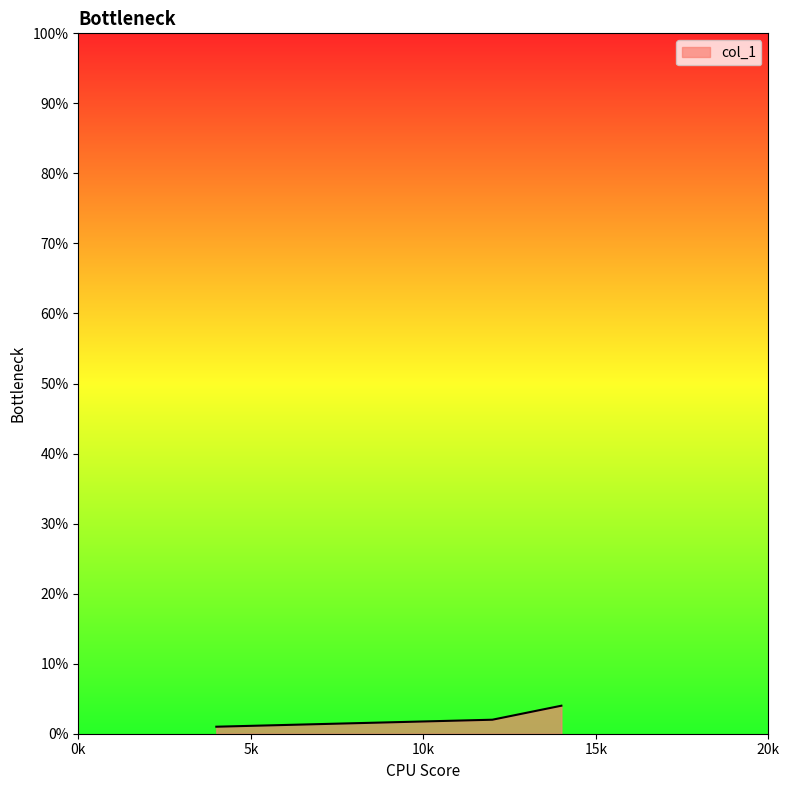

What is the difference between the maximum and minimum values?

3